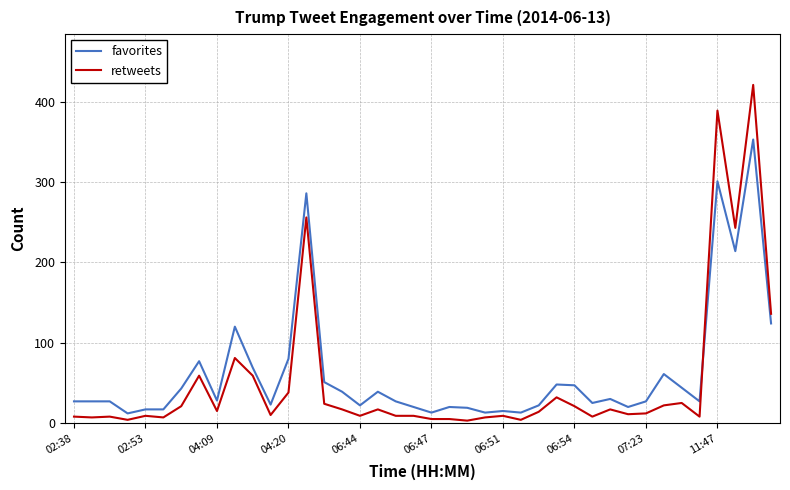

Rank the series by their average value, from highest to lowest.

favorites, retweets